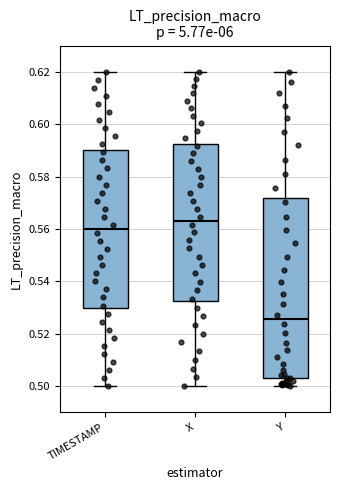

Comparing the boxes themselves (not the whiskers), which one is the tallest?

Y